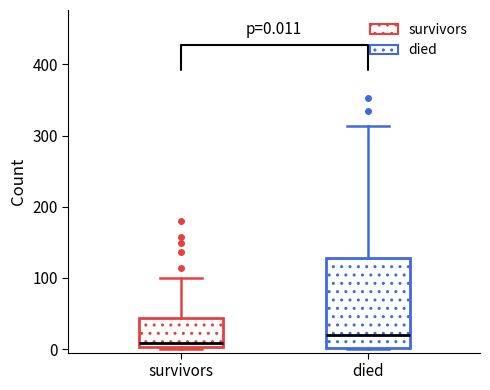

Which box's median line is the lowest?

survivors